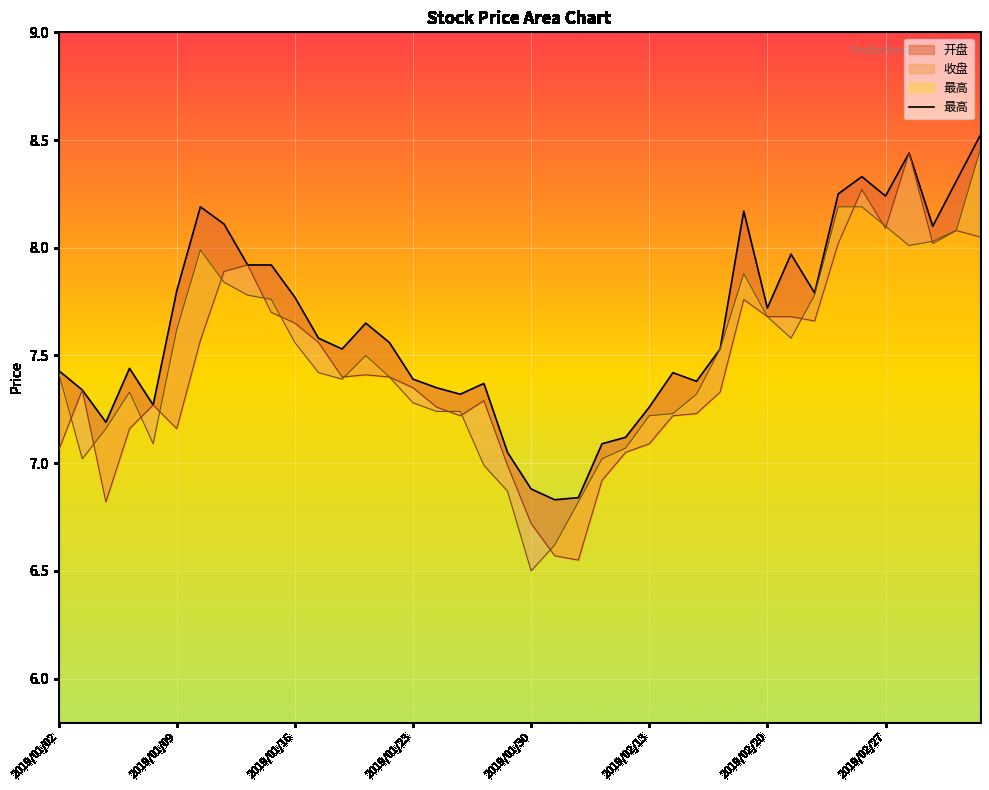

At which label is the value closest to 7?

19